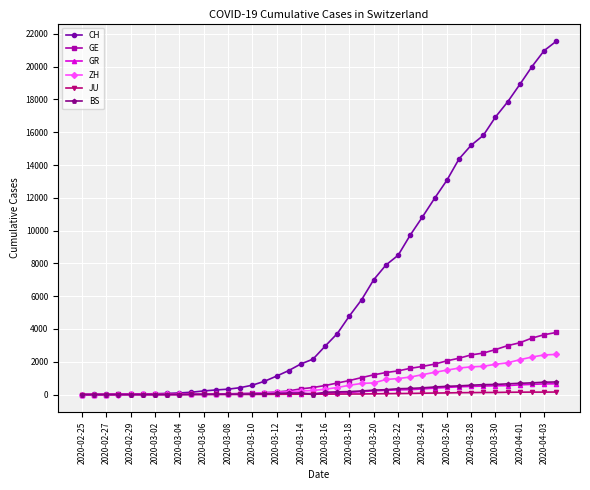

What are all the series names shown in the legend?

CH, GE, GR, ZH, JU, BS